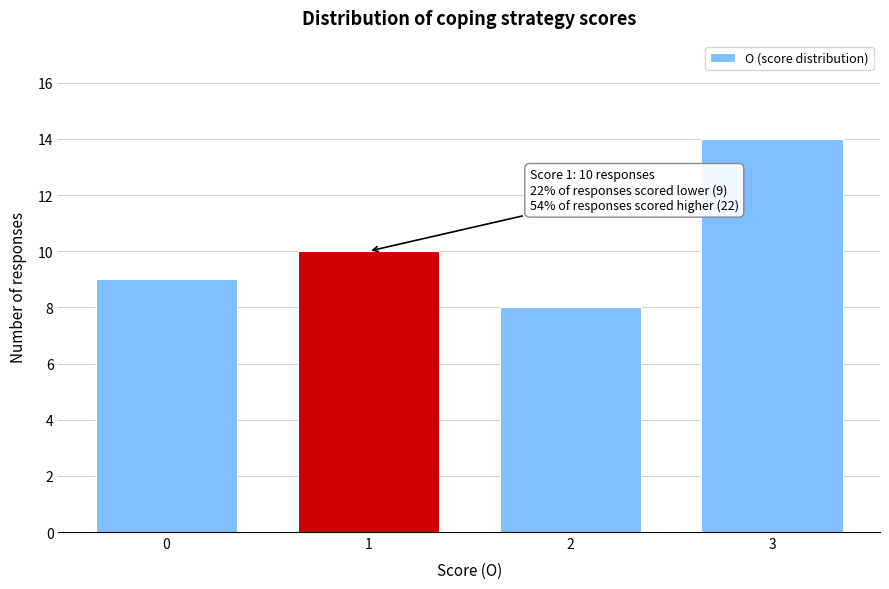

Reading right to left, what are all the values shown in this chart?

14	8	10	9